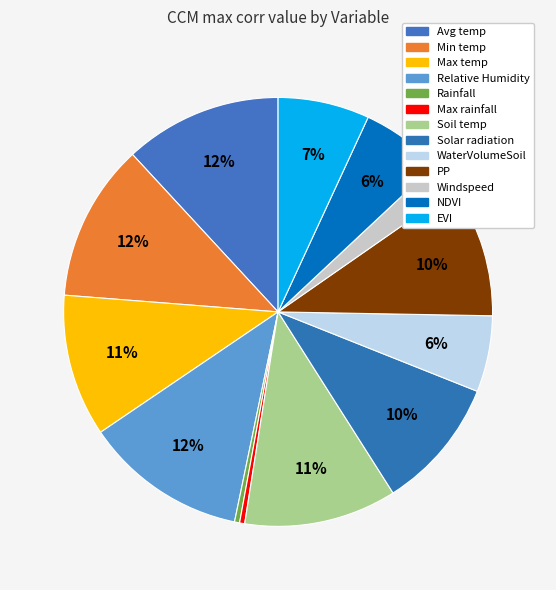

What is the change in value from PP to Windspeed?

-0.2